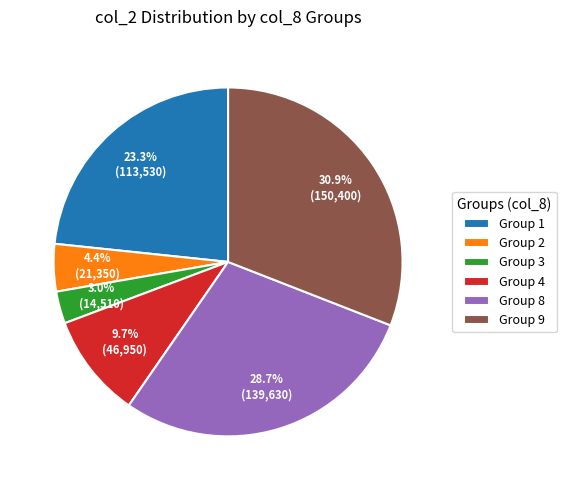

Rank the categories by value from highest to lowest.

Group 9, Group 8, Group 1, Group 4, Group 2, Group 3